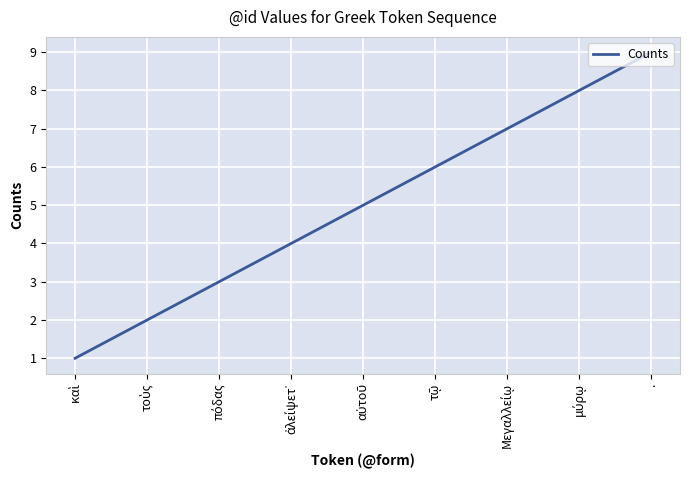

True or false: the data shows 16 at ..

False